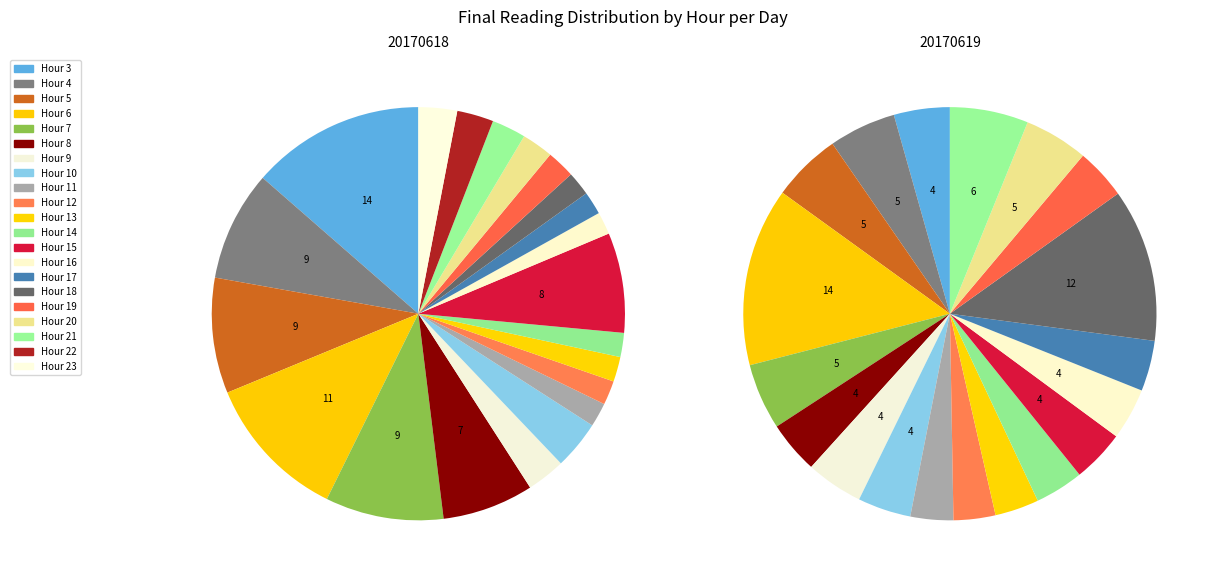

The 20170618 slice represents 23% of the pie. True or false?

True